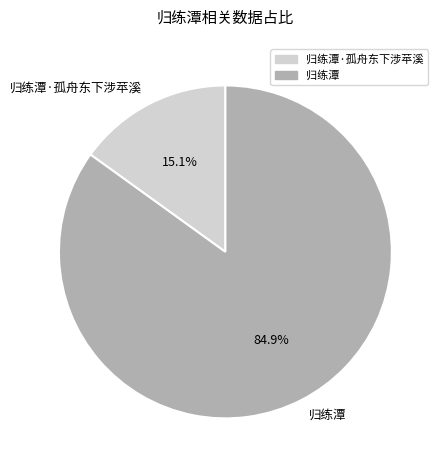

Is it true that 归练潭·孤舟东下涉苹溪 is 6% of the pie?

False